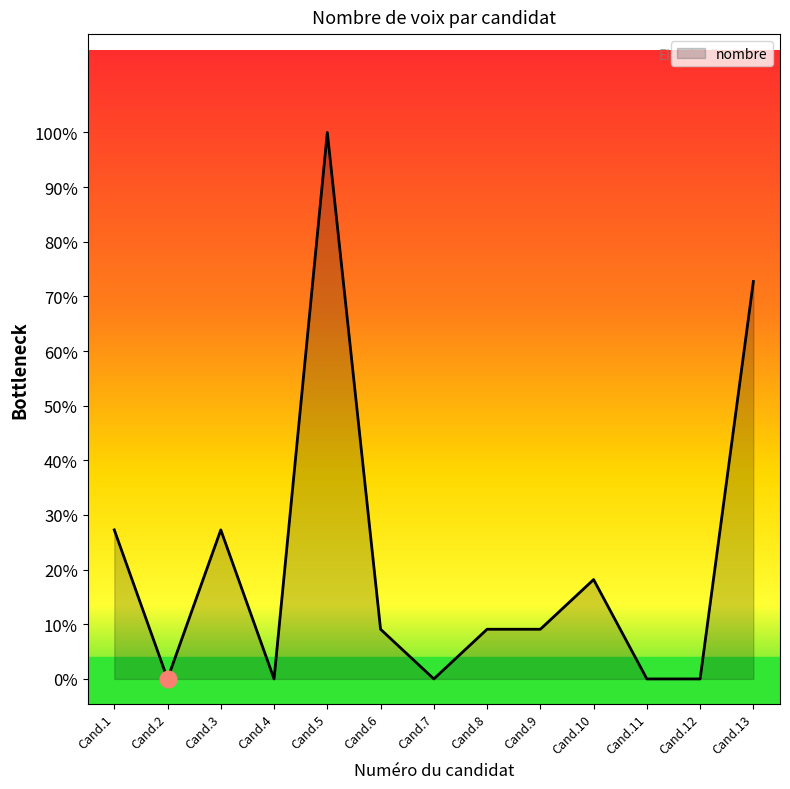

Does the chart have visible grid lines?

No